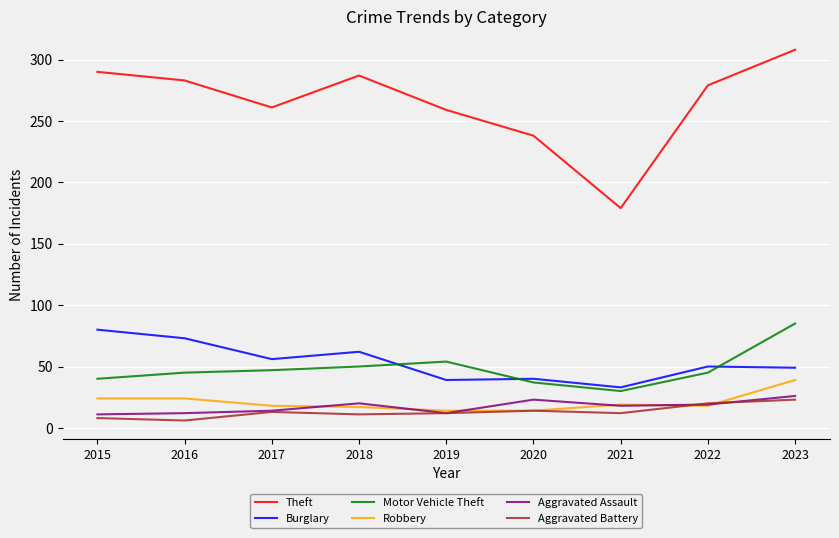

What is the total value across all series at 2021?

291